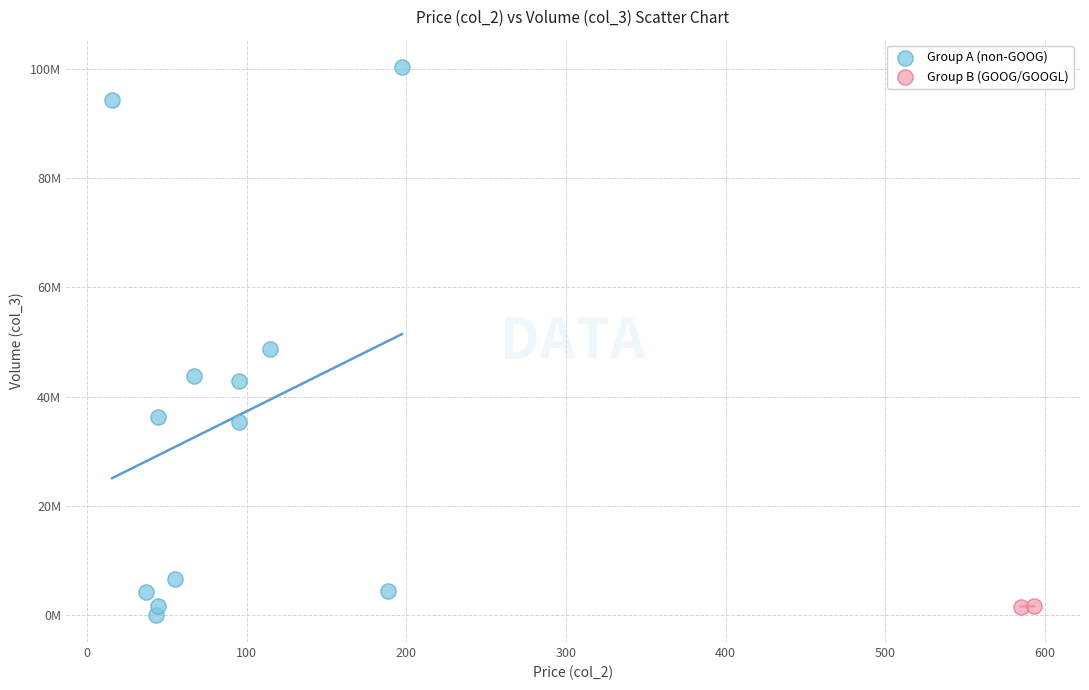

What are all the series names shown in the legend?

Group A (non-GOOG), Group B (GOOG/GOOGL)